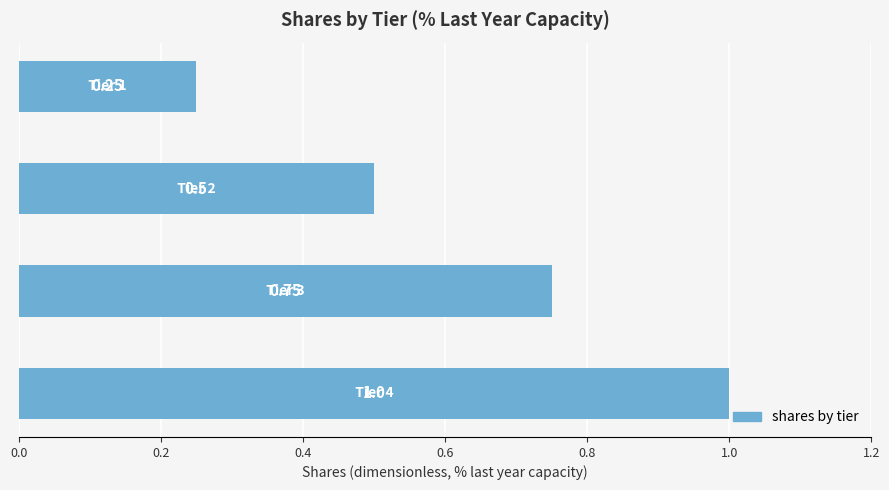

What is the sum of all values?

2.5